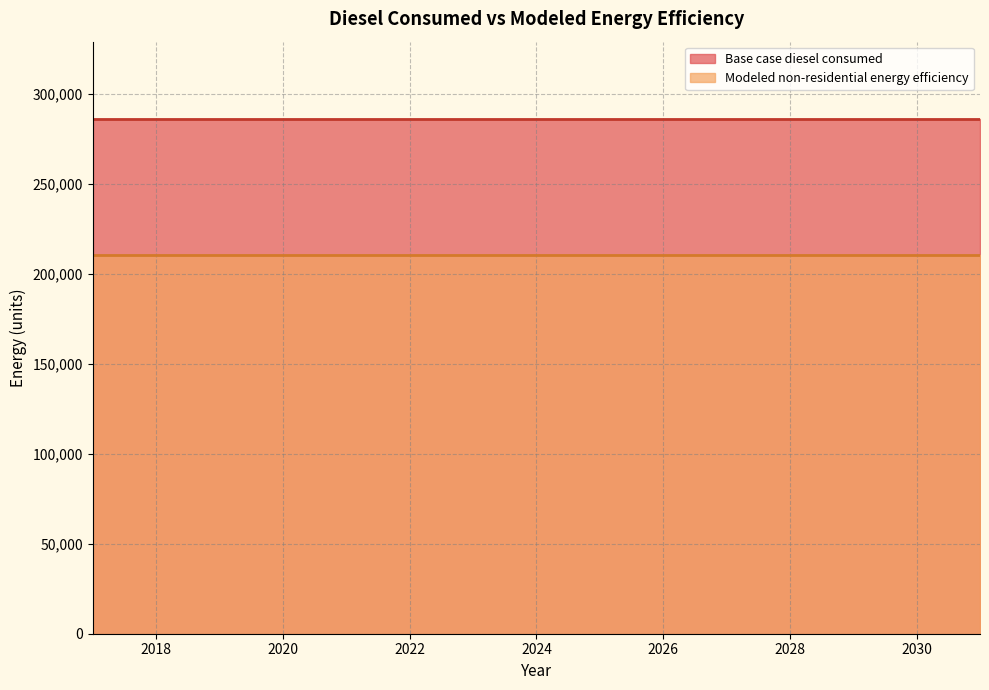

True or false: Base case diesel consumed and Modeled non-residential energy efficiency intersect in this chart.

False